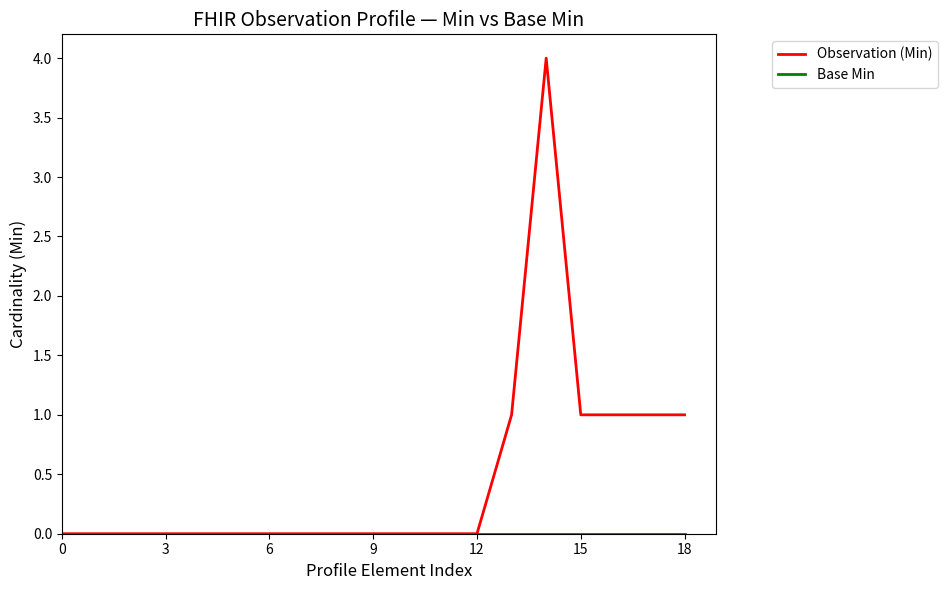

How many categories are shown in the chart?

19